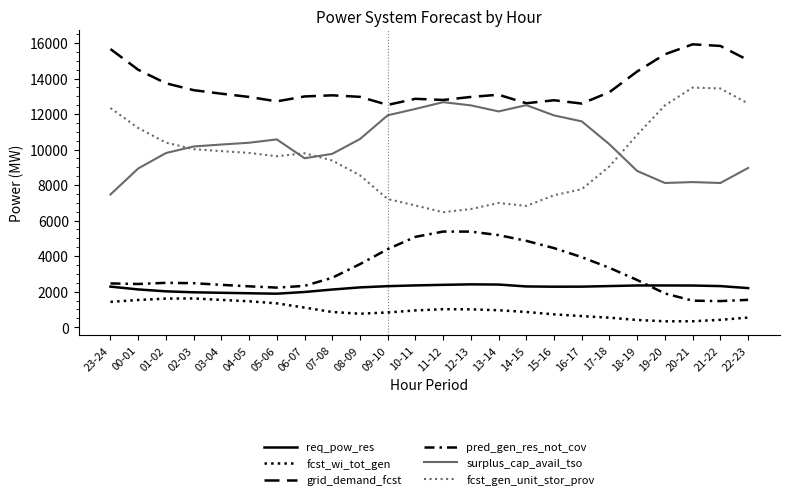

Does the chart have visible grid lines?

No